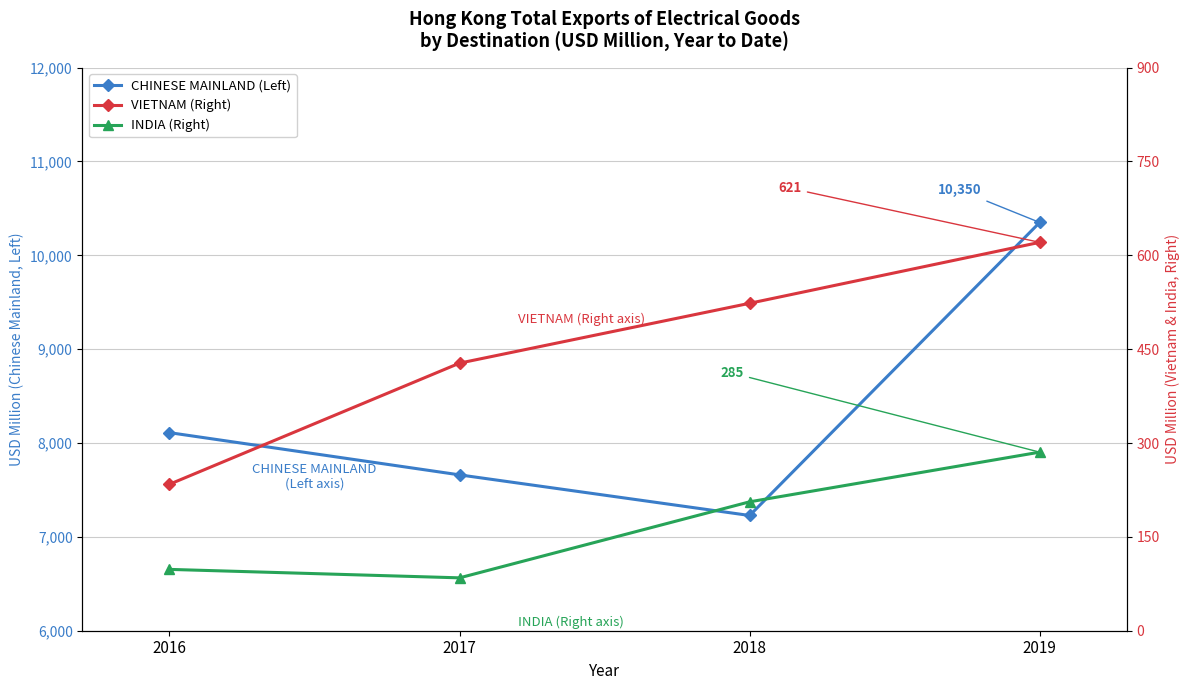

The value of VIETNAM (Right) at 2018 is 802.2. True or false?

False